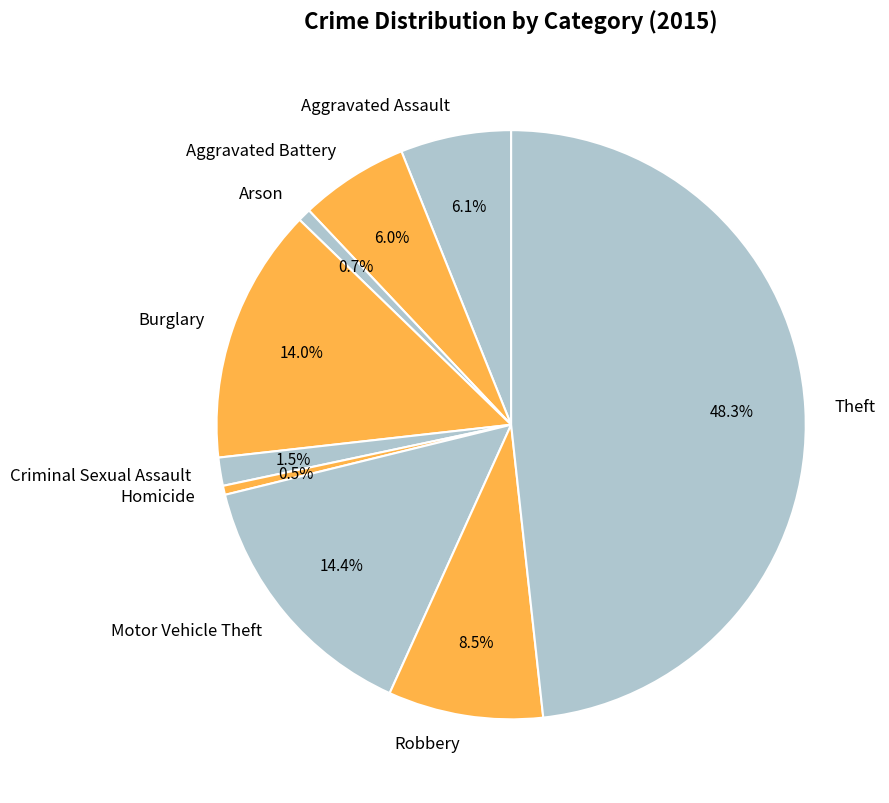

To the nearest percent, what is the difference between the largest and smallest slice percentages?

48%